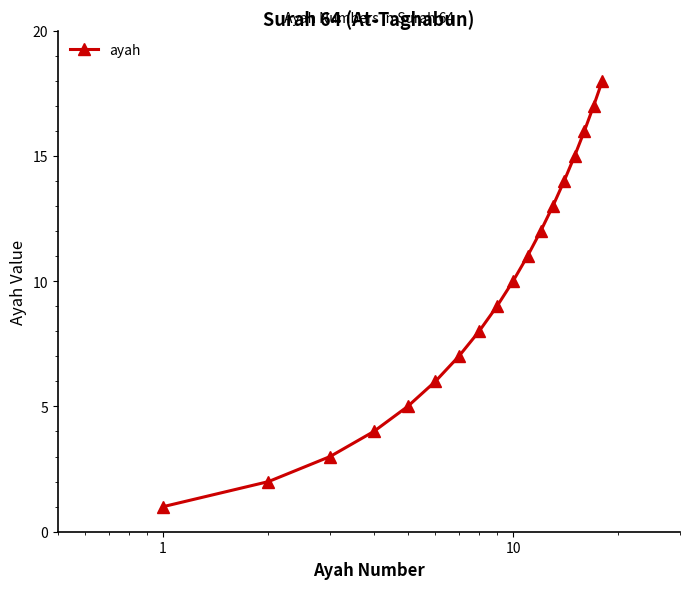

True or false: the data has more than 2 interior local peaks.

False